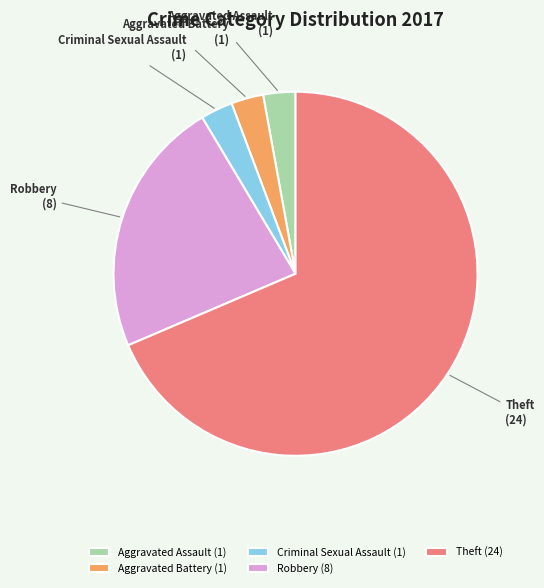

Count the number of slices in the pie.

5